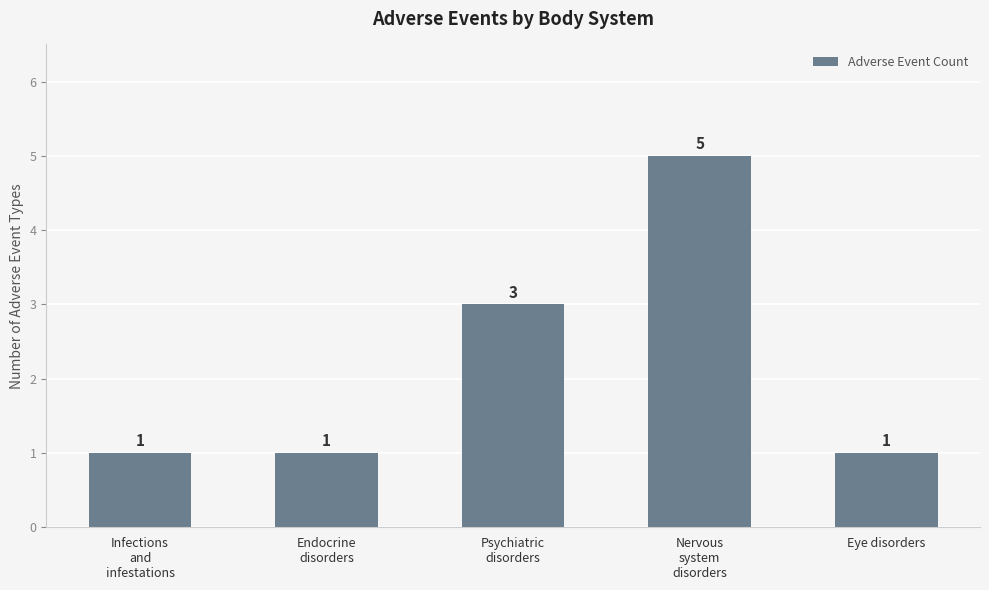

At which label is the value closest to 3?

Psychiatric
disorders